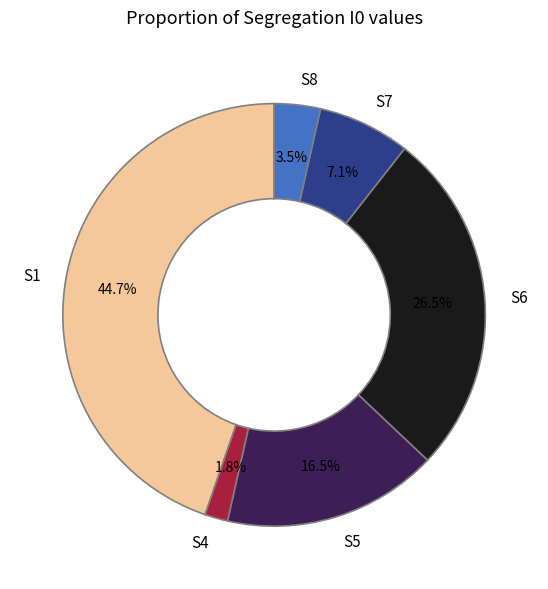

How many slices are in this pie chart?

6